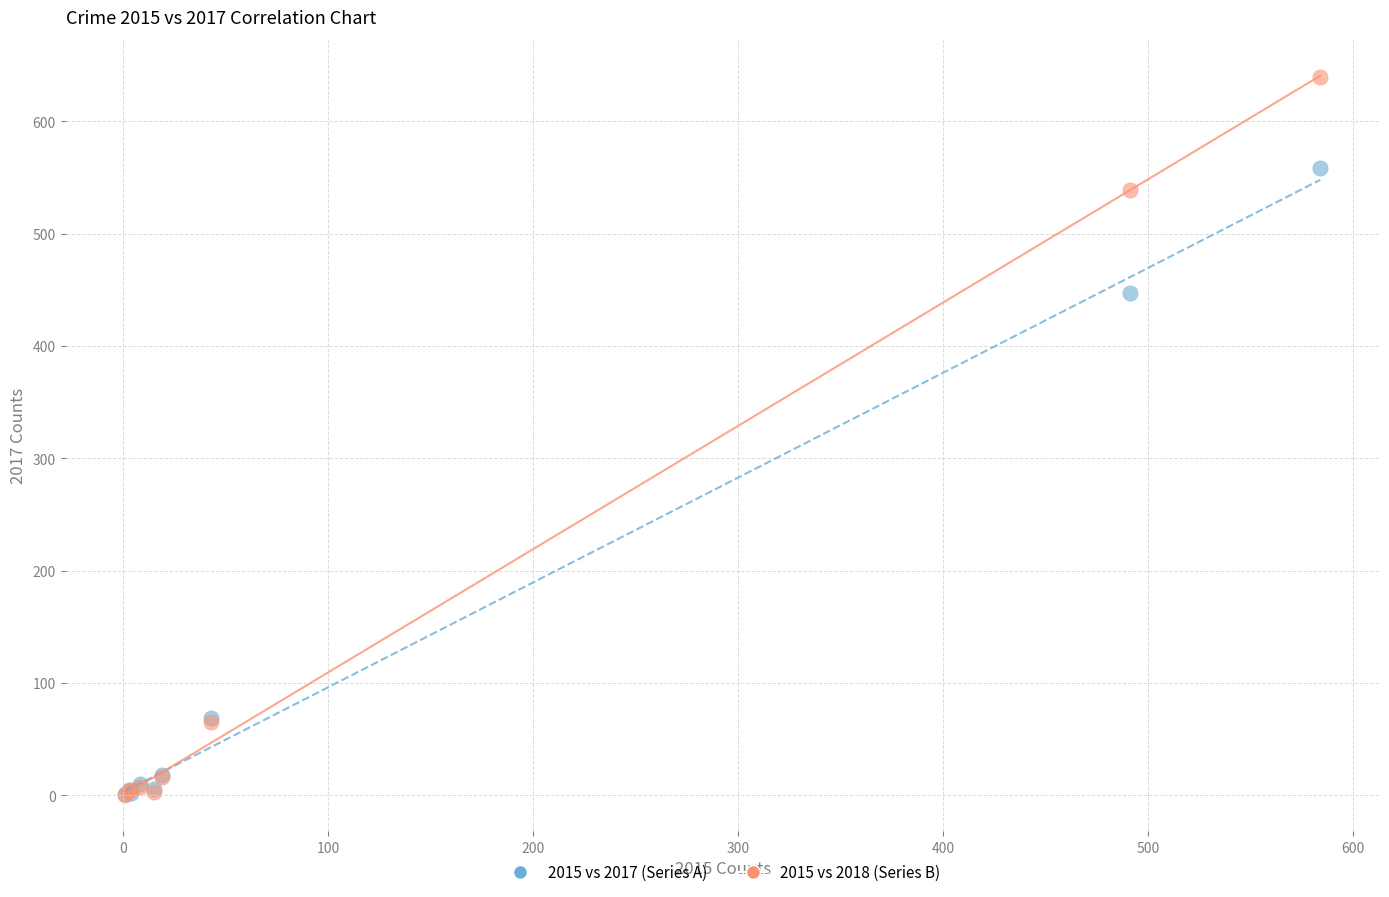

In the 2015 vs 2018 (Series B) series, what Y value is closest to 319?

539